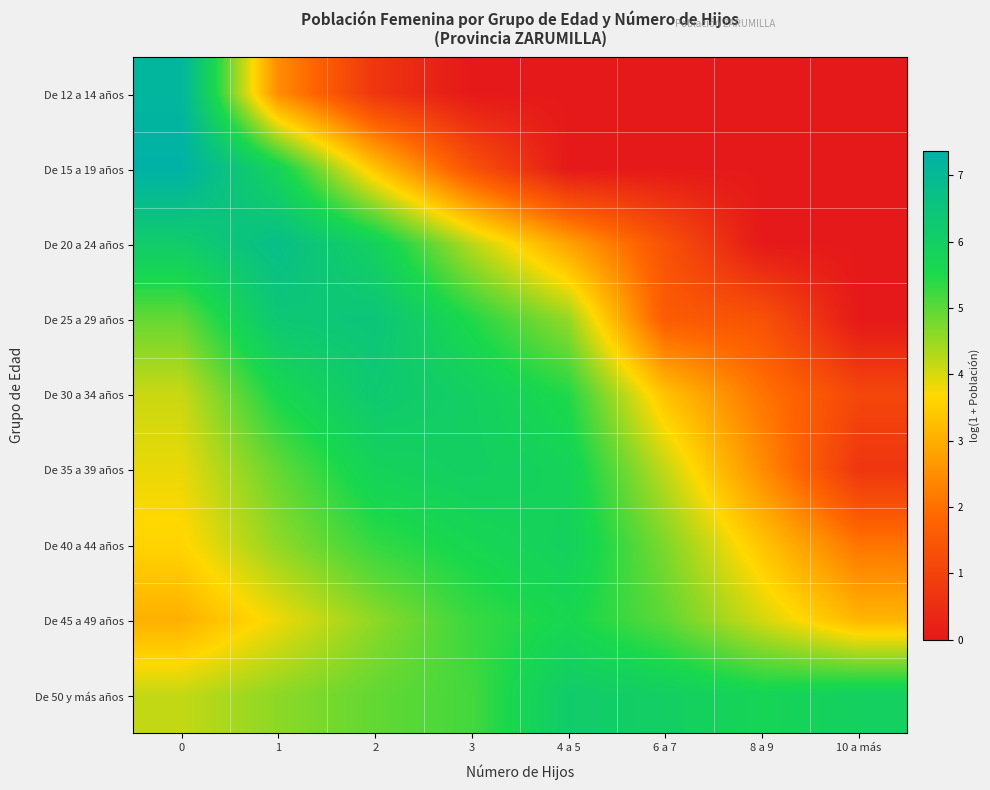

What is the difference between the highest and lowest values at 1?

4.3